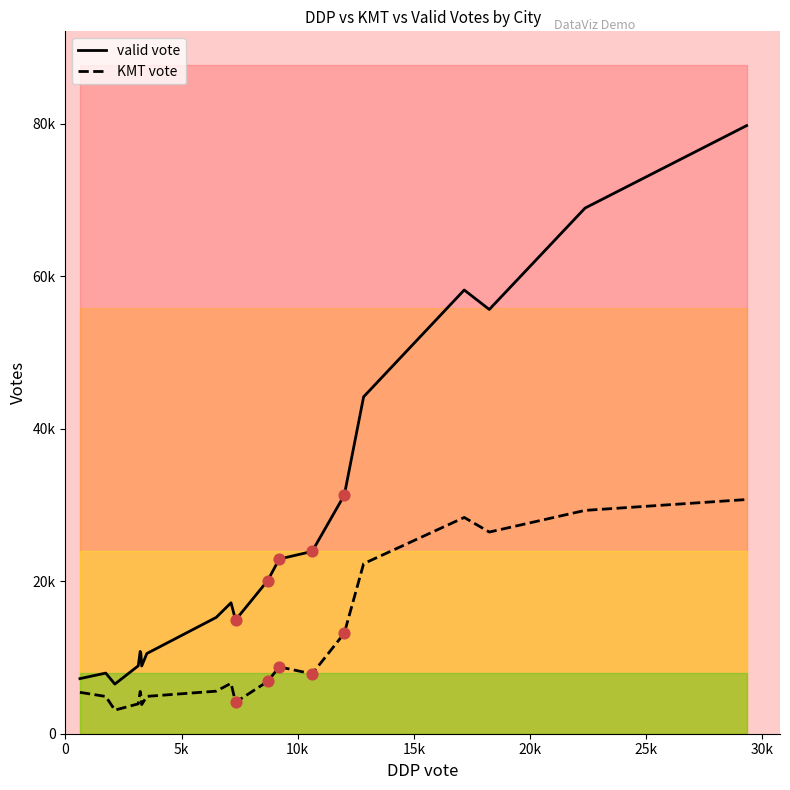

Which series has the widest spread of Y values?

valid vote